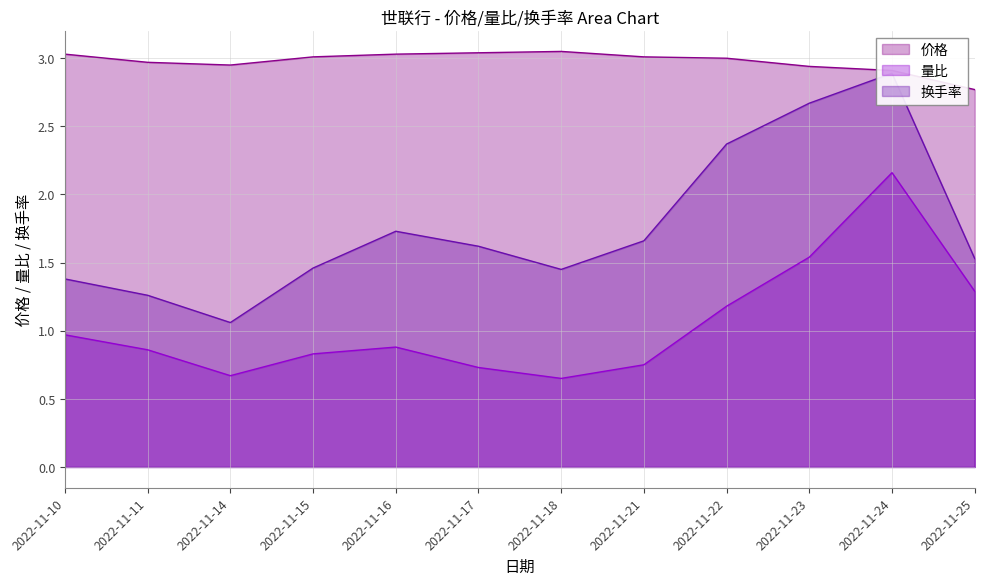

What is the value of the 量比 point at the 10th from the left?

1.5